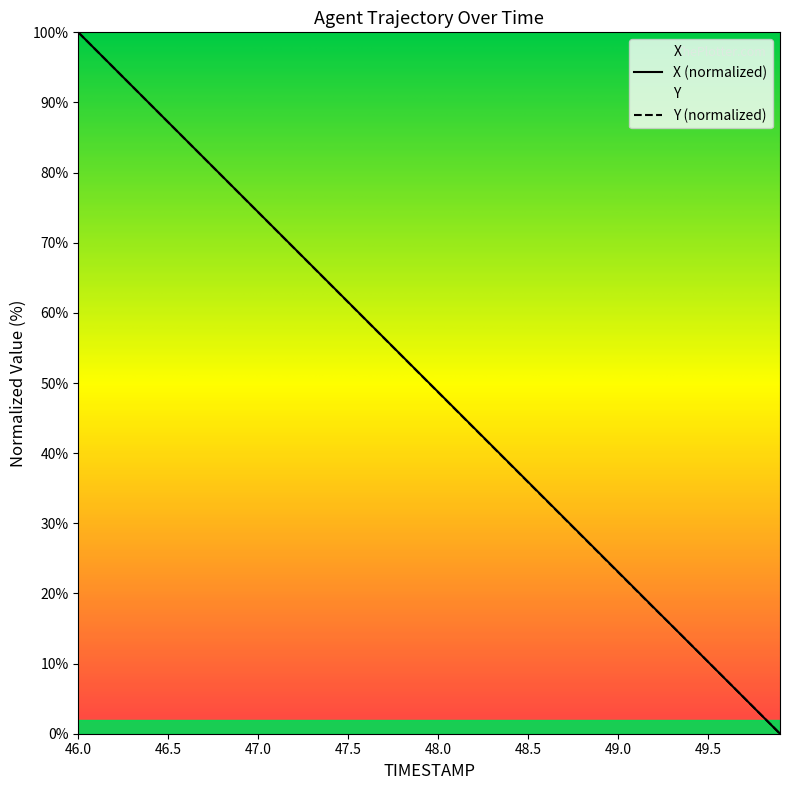

What is the greatest value displayed?

100.0